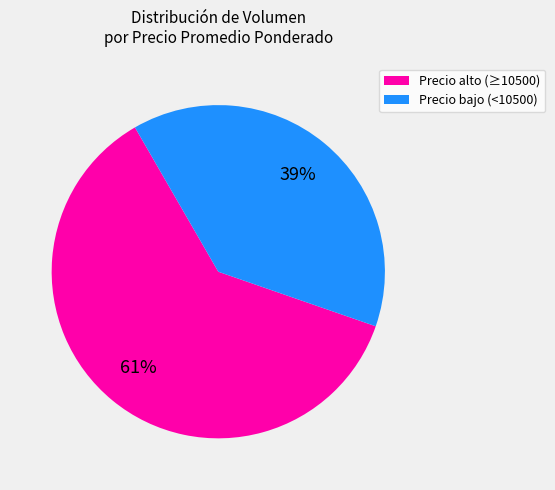

To the nearest percent, what is the average slice percentage?

50%